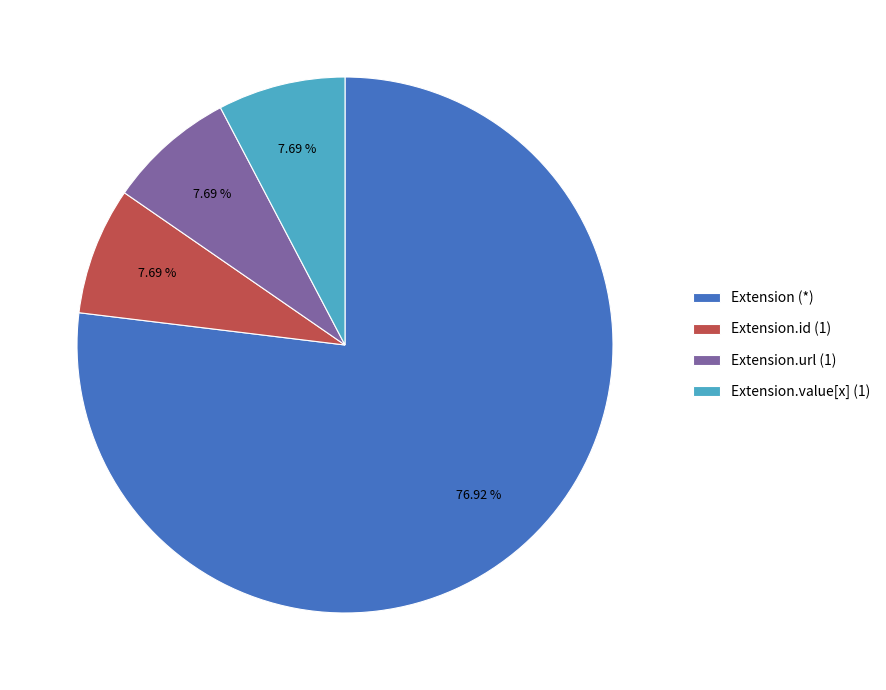

Is there any slice that represents more than half of the pie?

Yes